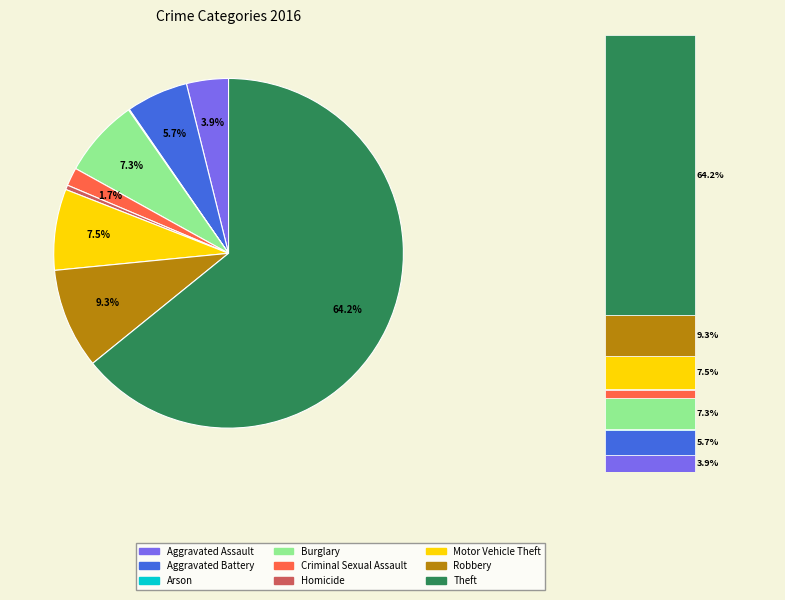

To the nearest percent, what is the difference between the Robbery and Arson slice percentages?

9%